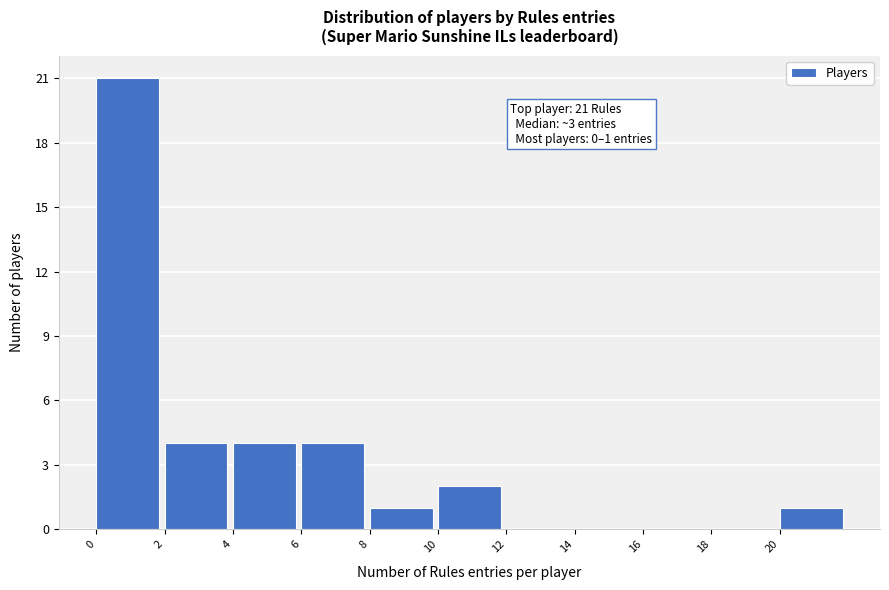

Over which range of the x-axis is the bar tallest?

0 to 2